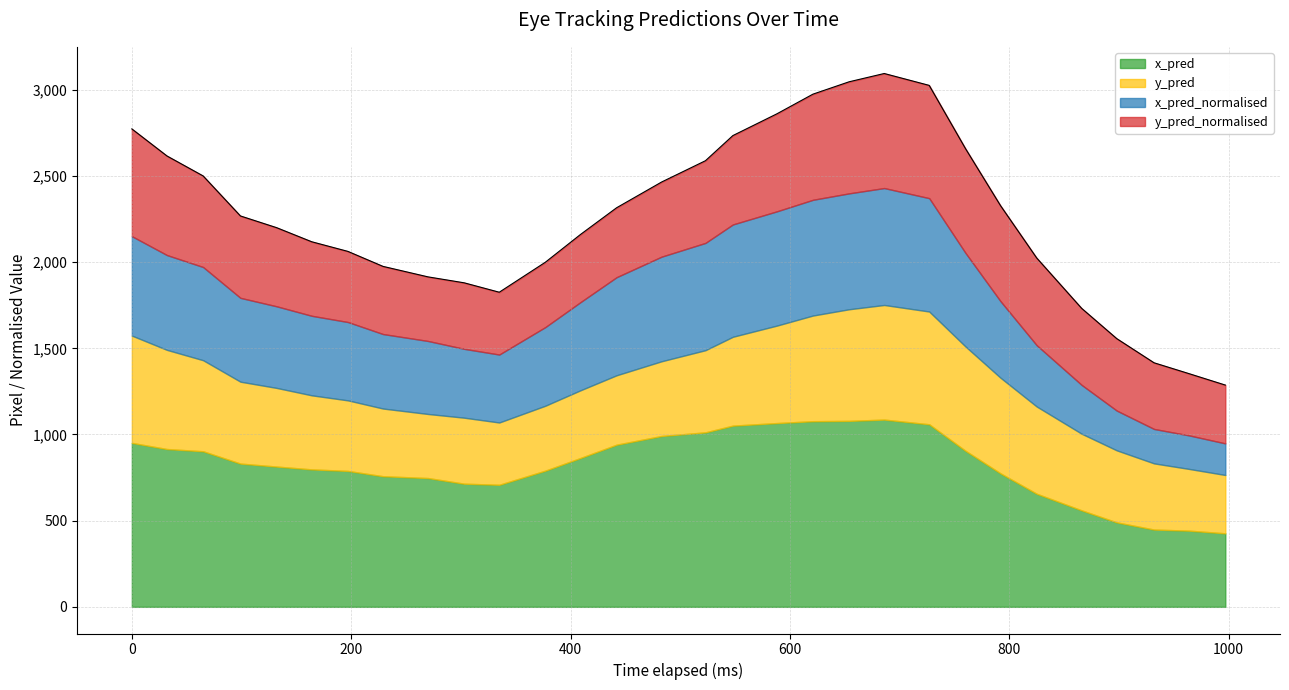

What is the maximum value for x_pred?

1086.5